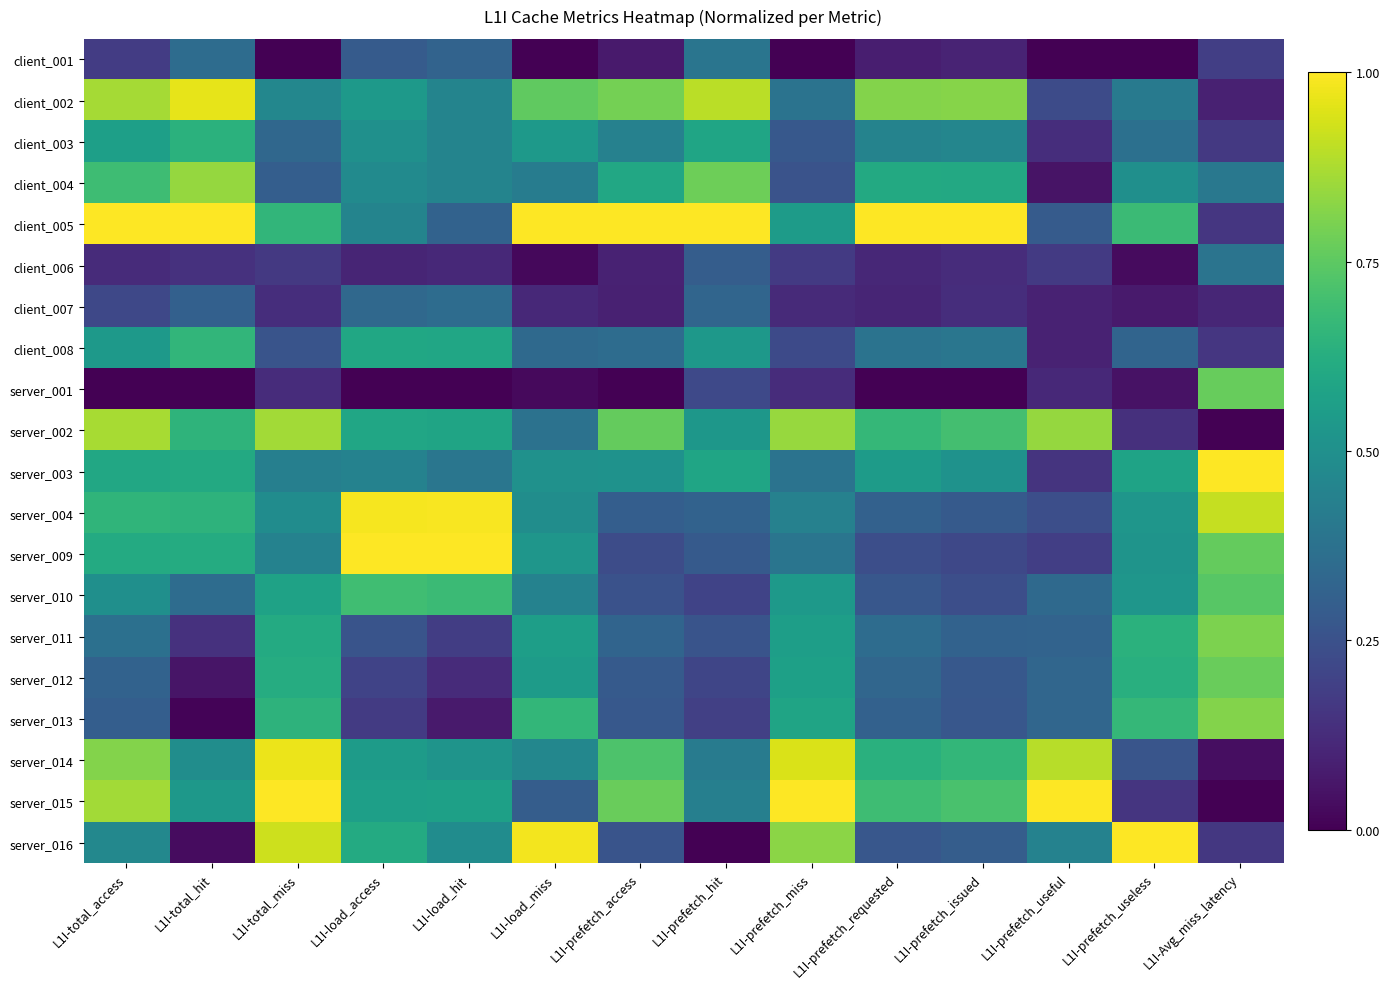

List the series in order of their peak value, lowest first.

client_007, client_006, client_001, client_003, client_008, server_010, server_001, server_012, server_011, server_013, client_004, server_002, client_002, server_014, server_004, client_005, server_003, server_009, server_015, server_016